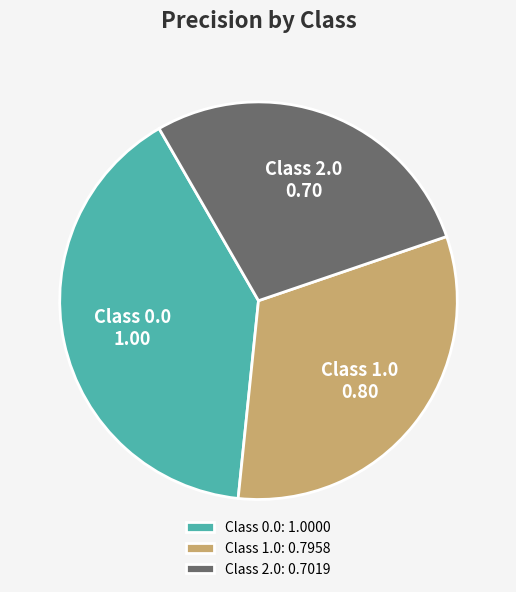

True or false: Class 2.0 accounts for 28% of the total.

True